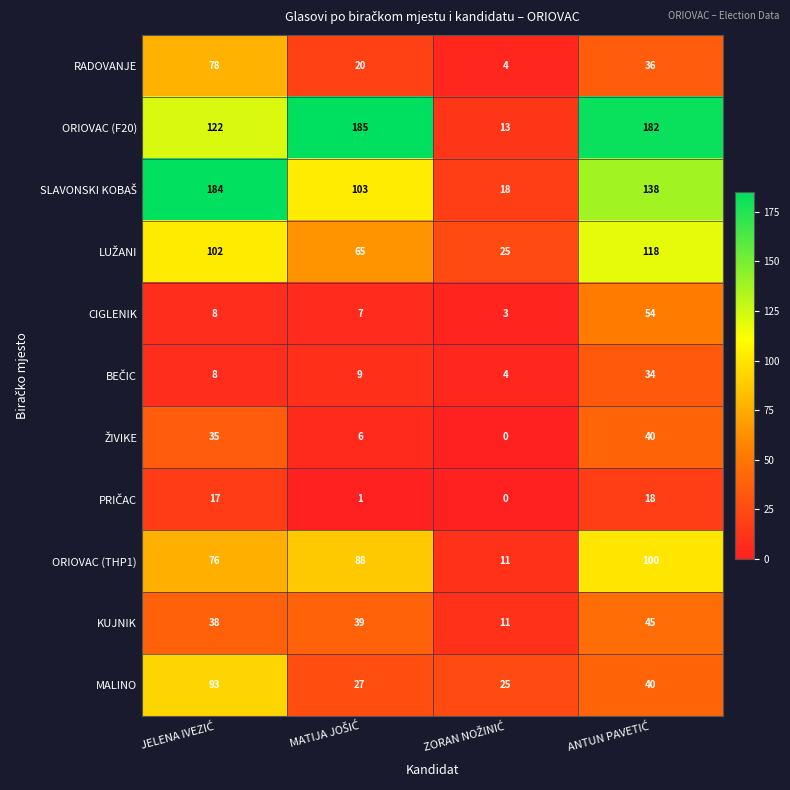

How many categories are shown in the chart?

4